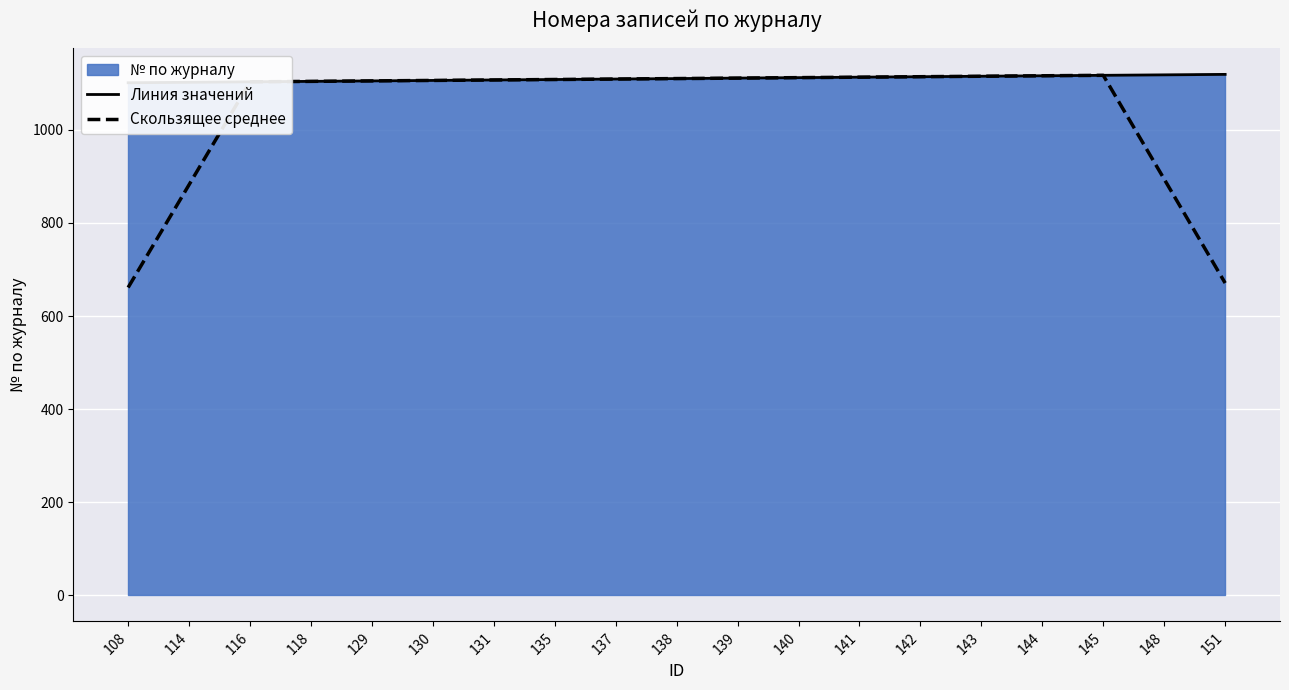

How many lines are shown in the chart?

2